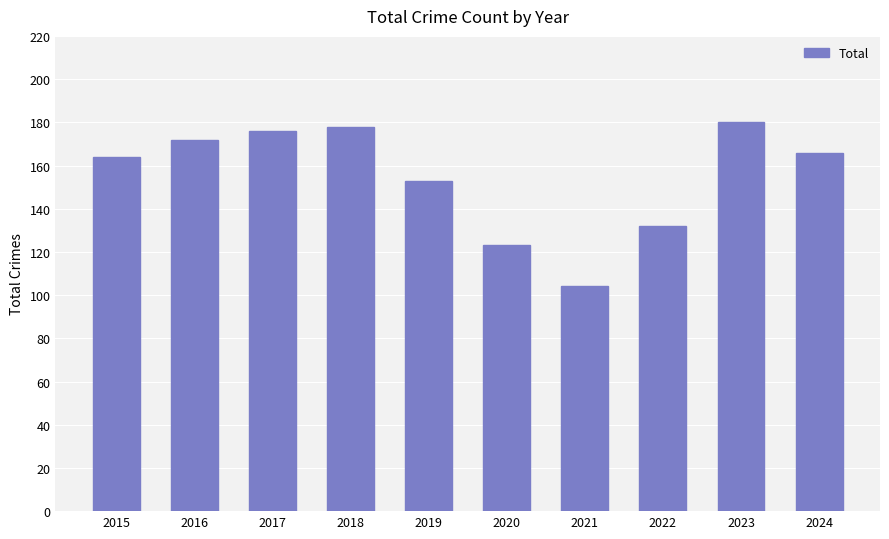

Reading left to right, list all the values displayed in this chart.

164	172	176	178	153	123	104	132	180	166